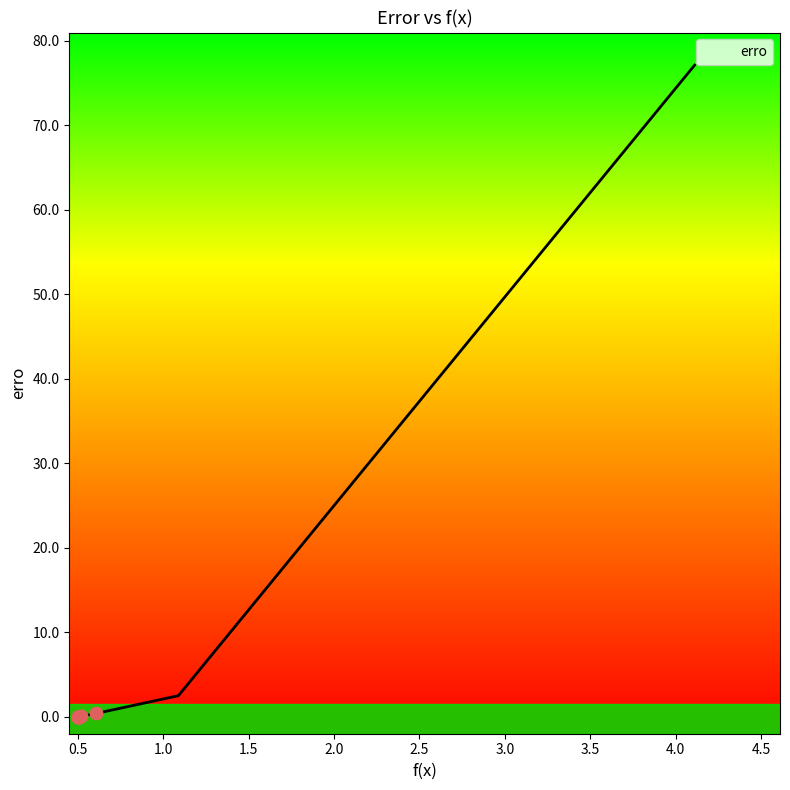

Which has a higher value, 4.111162635082167 or 0.5000006491394113?

4.111162635082167